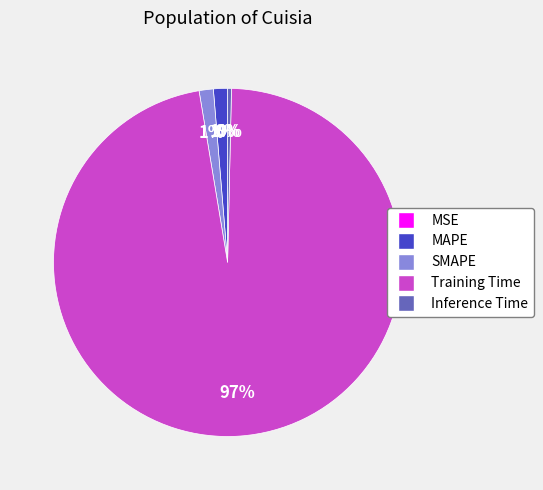

Is the sum of SMAPE and MAPE greater than half?

No